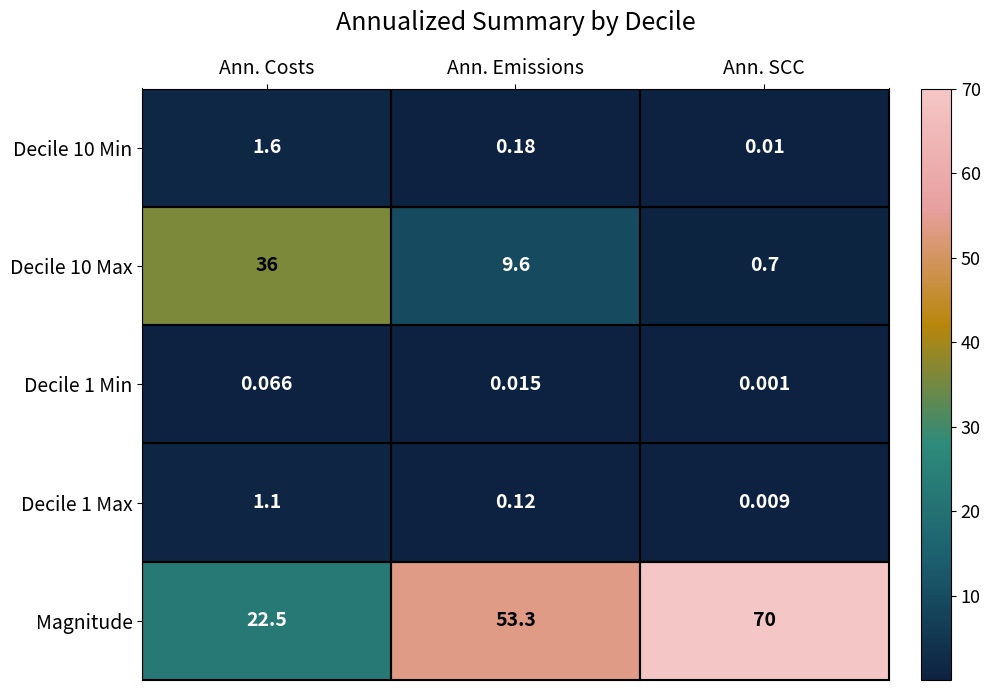

What is the spread (max minus min) of values at Ann. Costs?

35.9